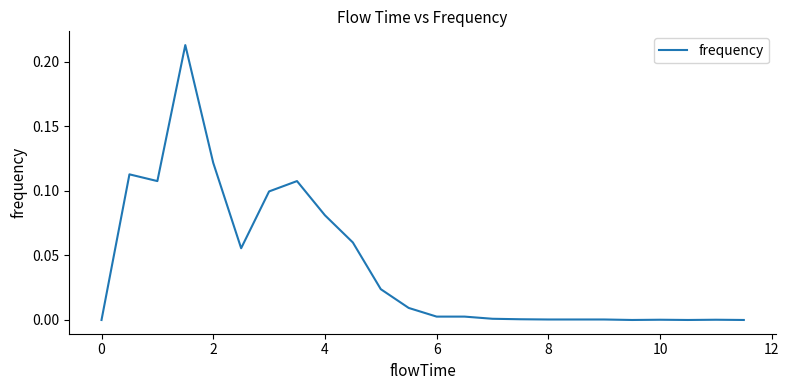

Is this an area chart (filled region under the line)?

No